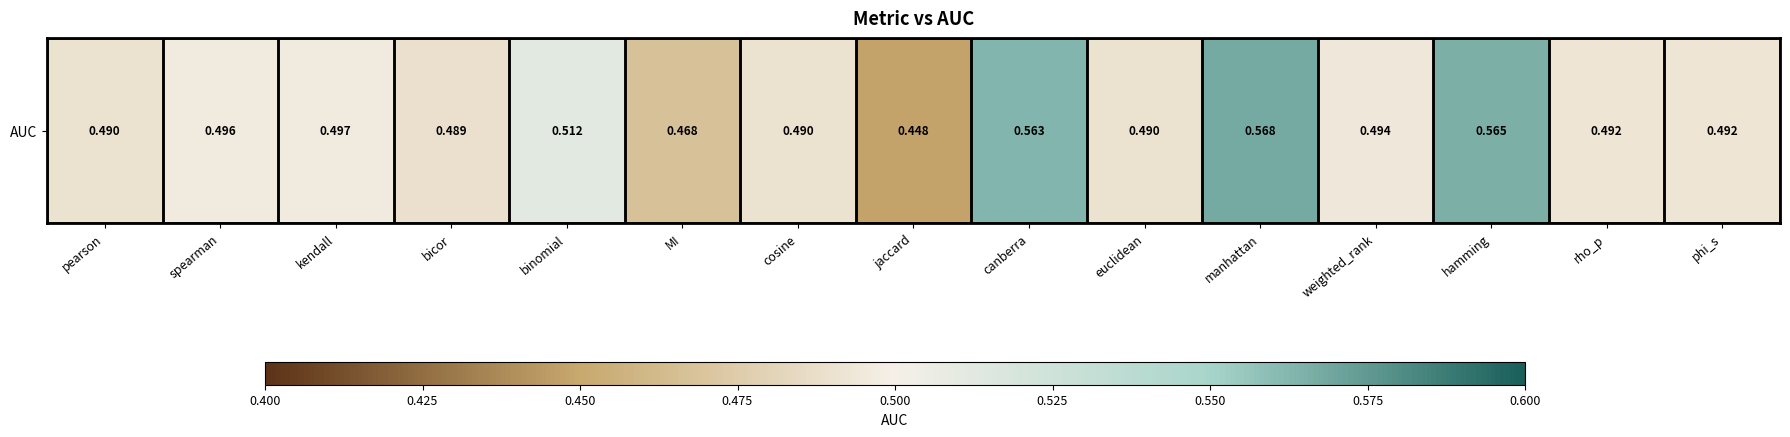

How many data points does each series have?

15